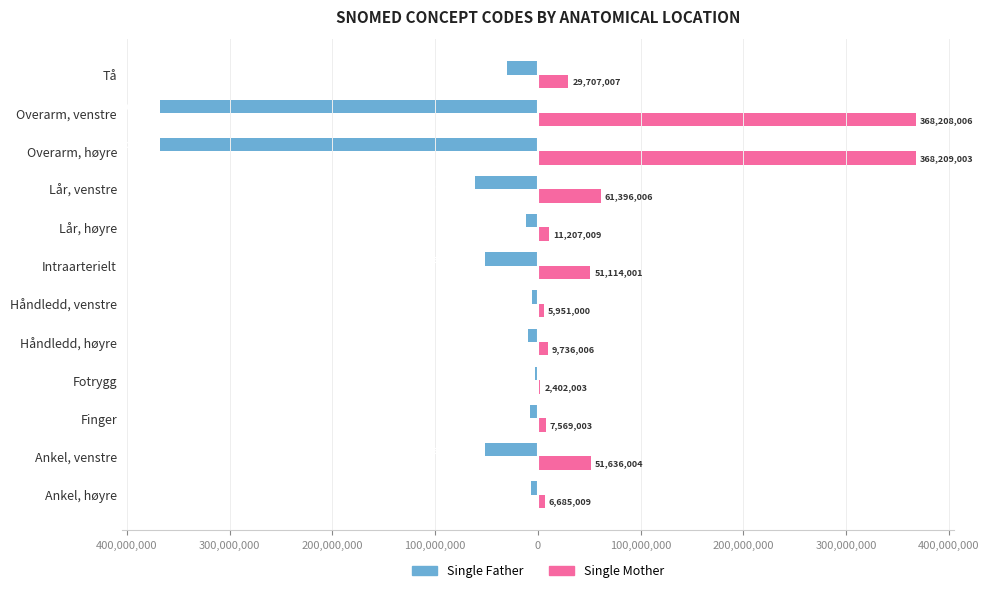

What are all the series names shown in the legend?

Single Father, Single Mother